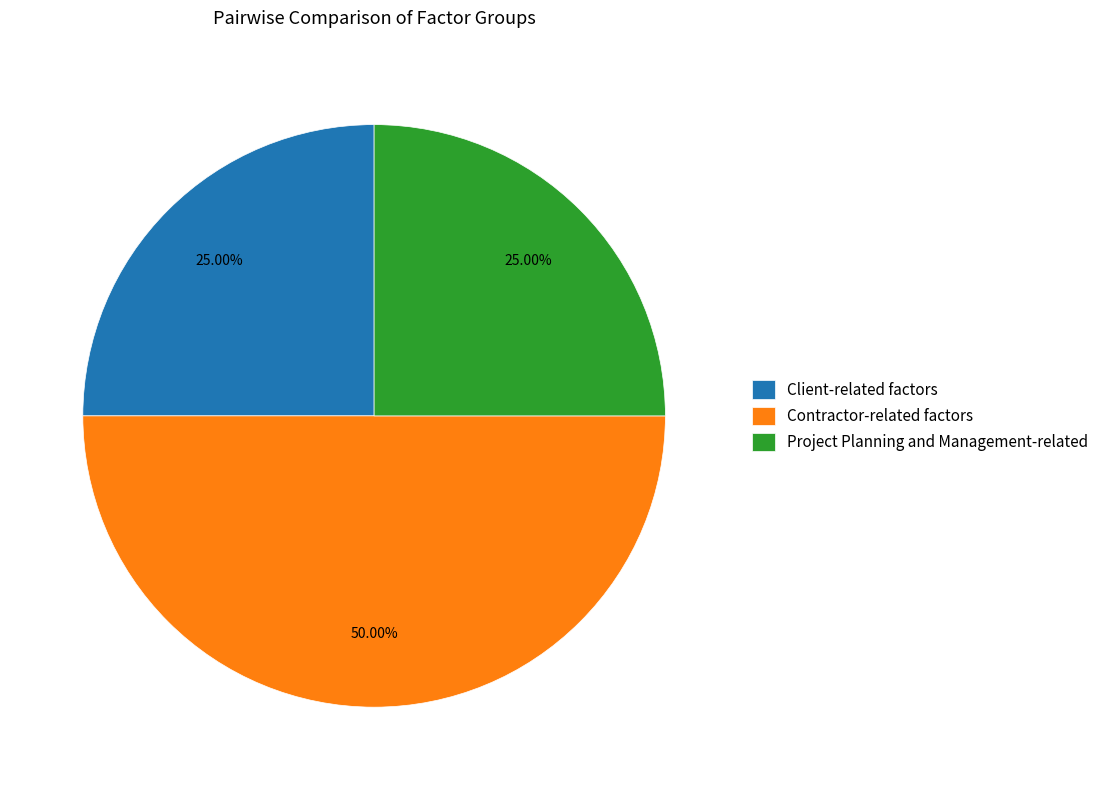

How many segments does this pie chart have?

3